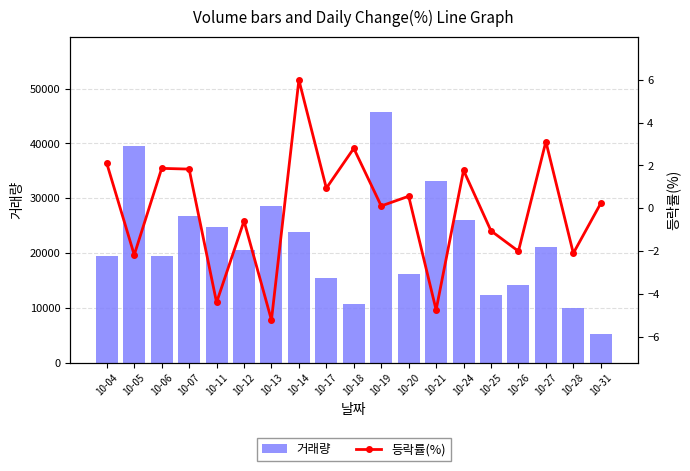

How many data points does each series have?

19